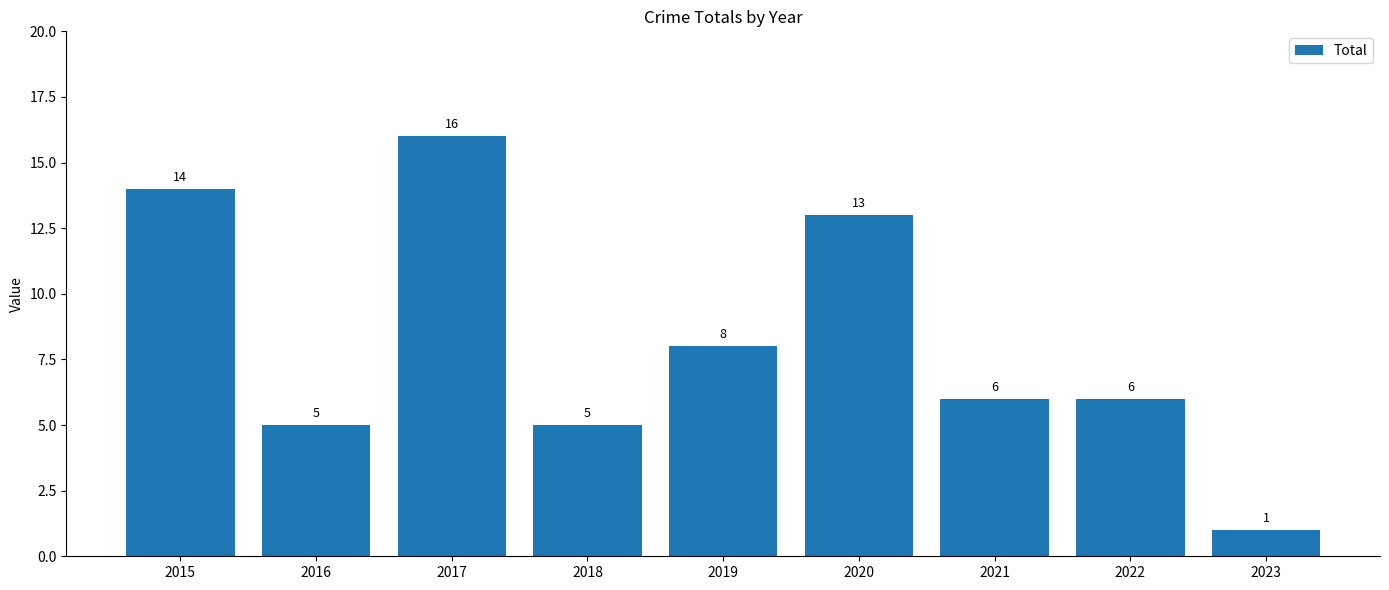

How many bars are there in total?

9